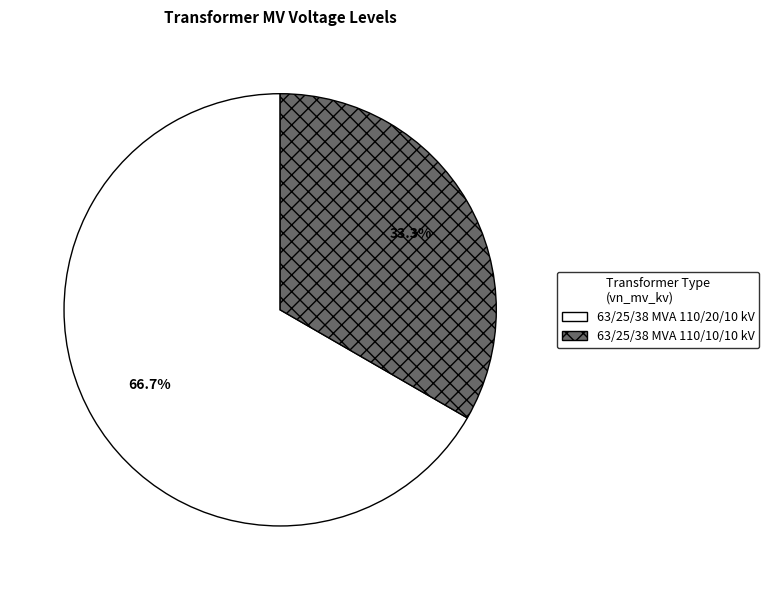

Is there any slice that represents more than half of the pie?

Yes